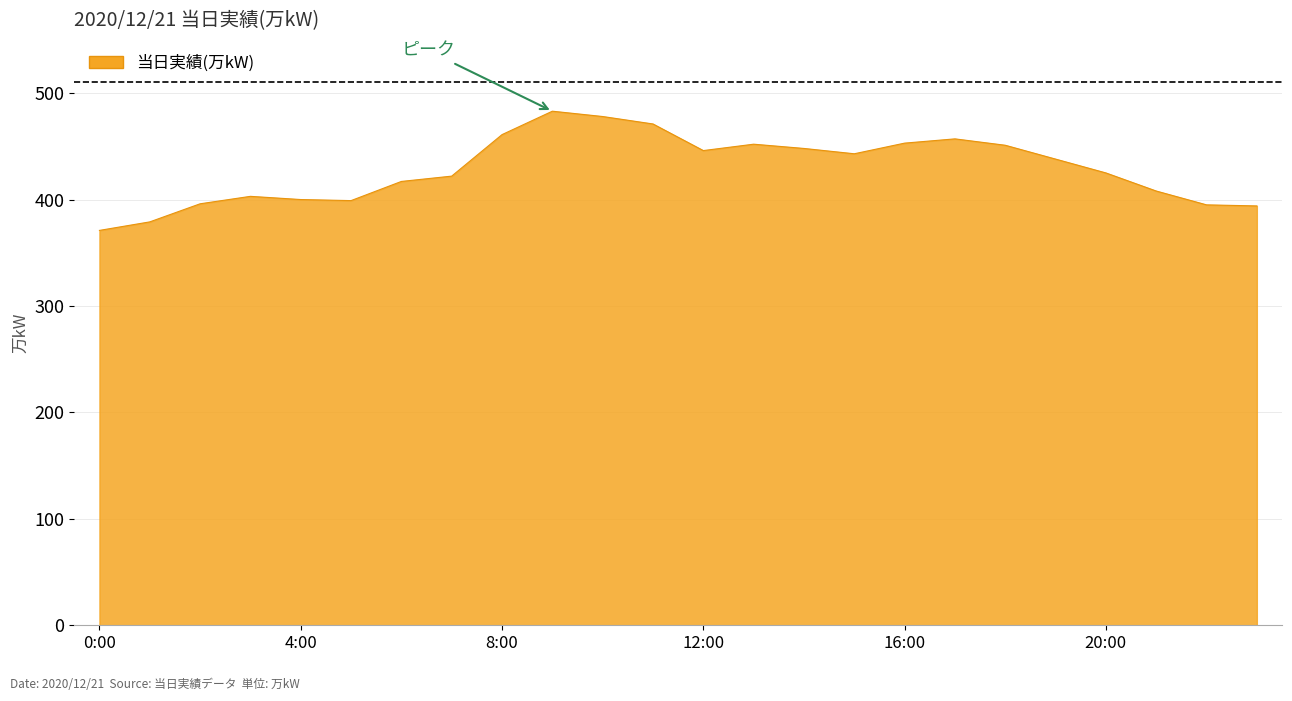

What is the difference between the maximum and minimum values?

112